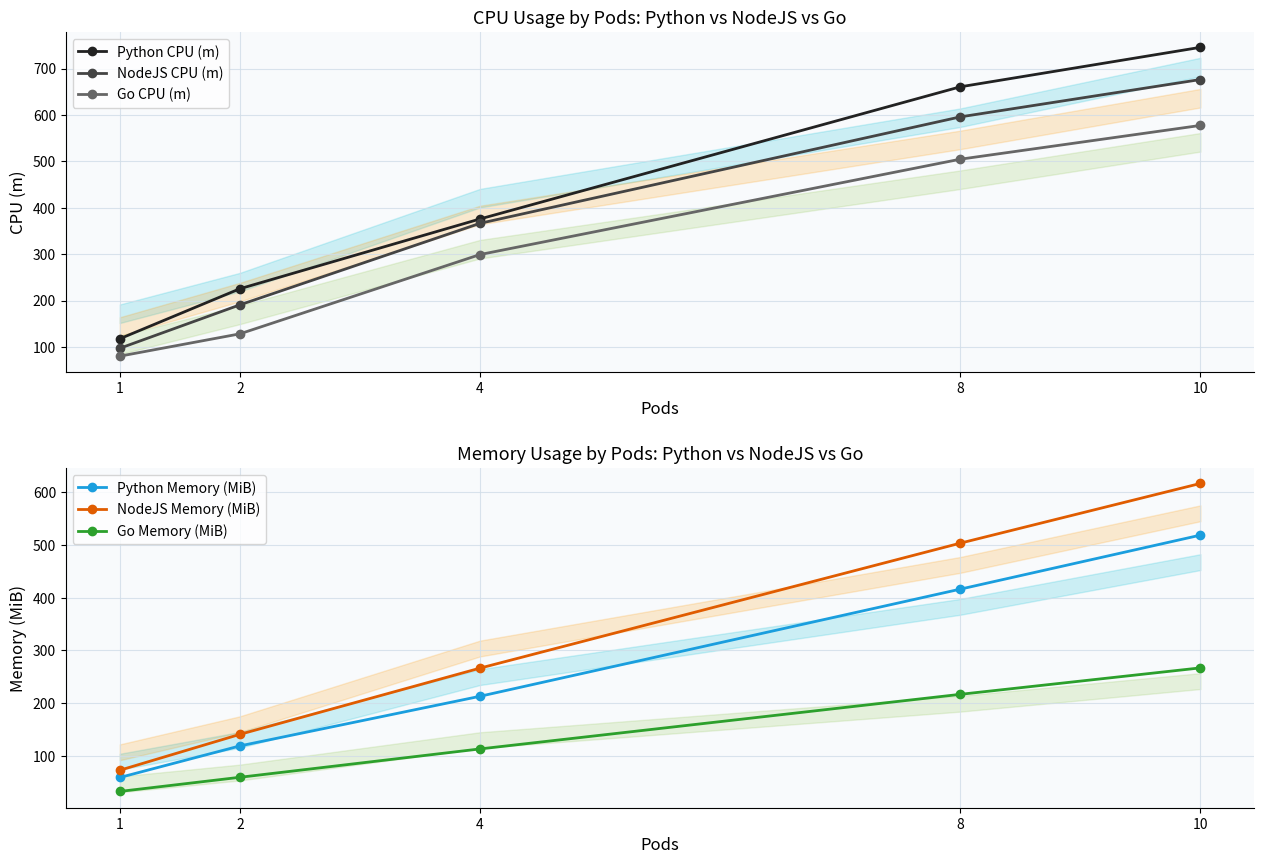

What is the minimum value for Python CPU (m)?

117.6